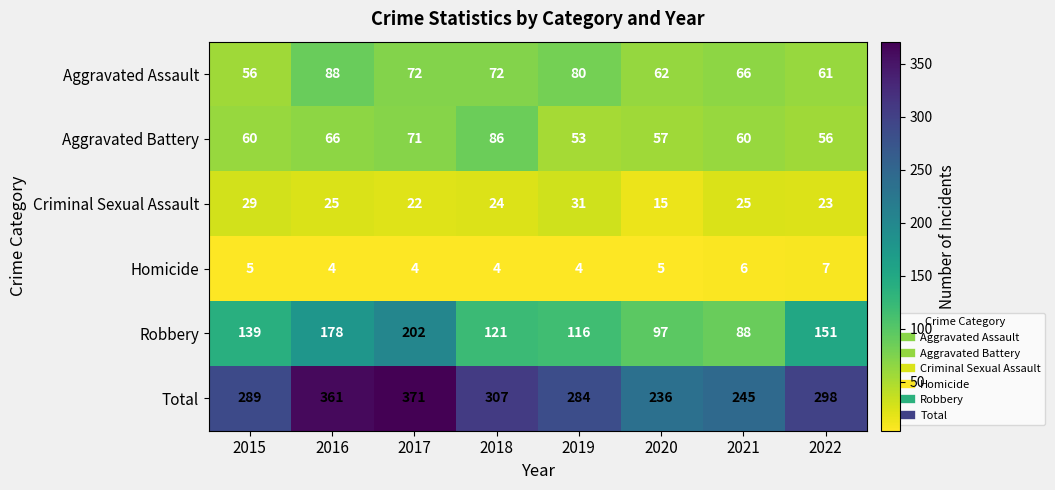

Is the value of Aggravated Assault at 2017 greater than the value of Criminal Sexual Assault at 2020?

Yes